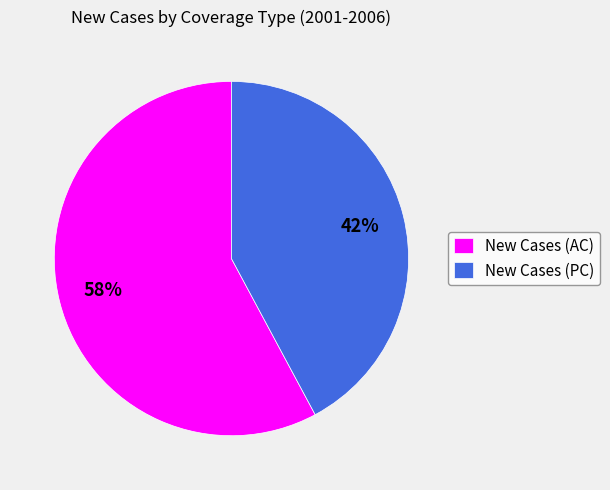

Rank the categories by value from highest to lowest.

New Cases (AC), New Cases (PC)